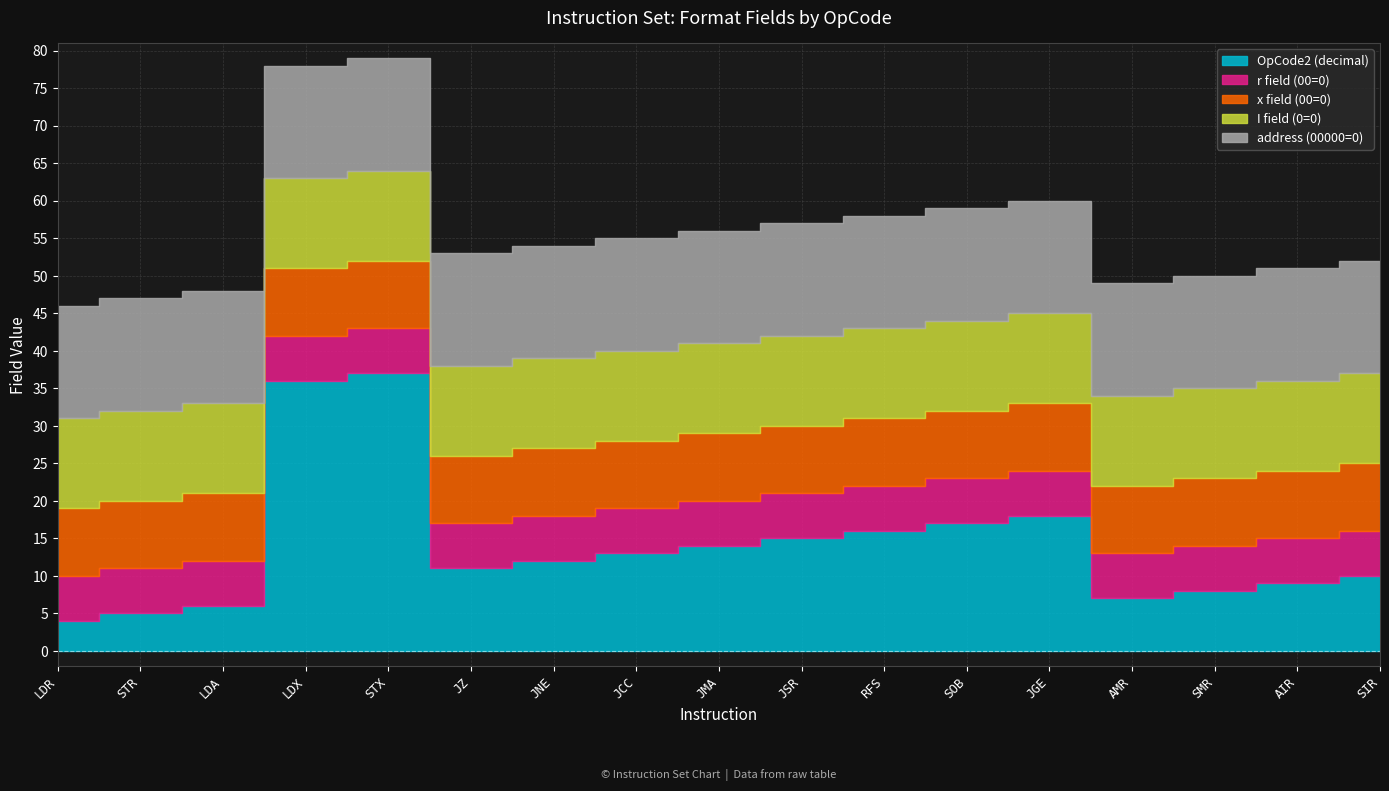

How many lines are shown in the chart?

5